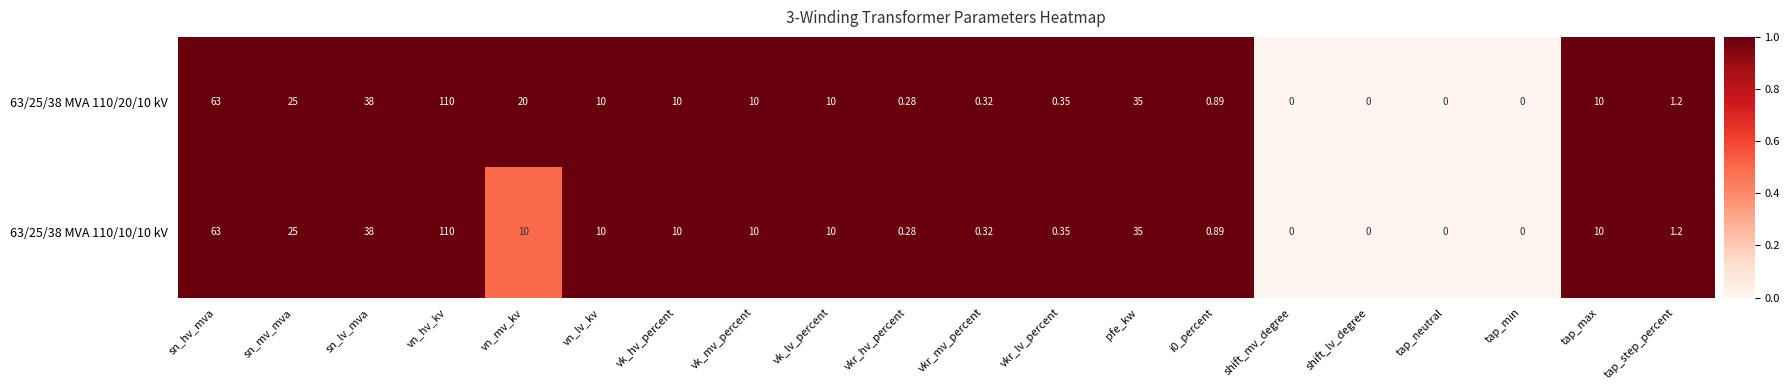

Is the value of 63/25/38 MVA 110/10/10 kV at pfe_kw greater than the value of 63/25/38 MVA 110/20/10 kV at vn_lv_kv?

Yes